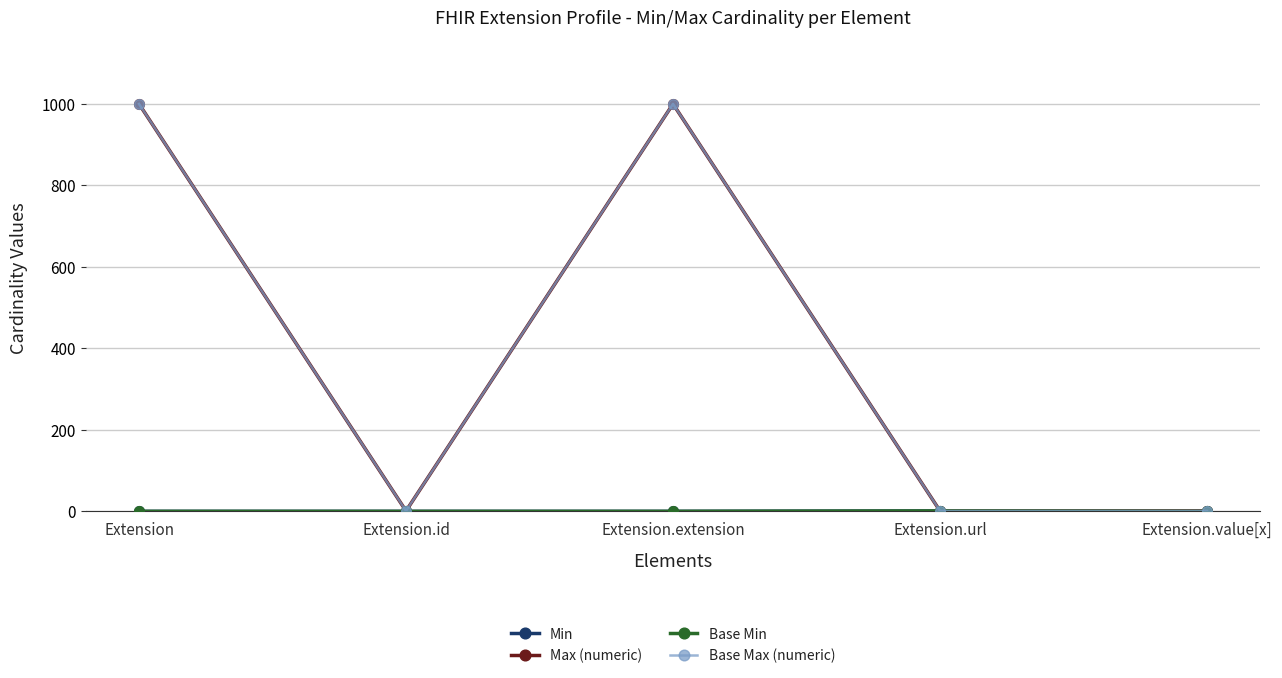

Reading right to left, extract all data points from this chart.

Min: Extension.value[x]=0	Extension.url=1	Extension.extension=0	Extension.id=0	Extension=0
Max (numeric): Extension.value[x]=1	Extension.url=1	Extension.extension=999	Extension.id=1	Extension=999
Base Min: Extension.value[x]=0	Extension.url=1	Extension.extension=0	Extension.id=0	Extension=0
Base Max (numeric): Extension.value[x]=1	Extension.url=1	Extension.extension=999	Extension.id=1	Extension=999